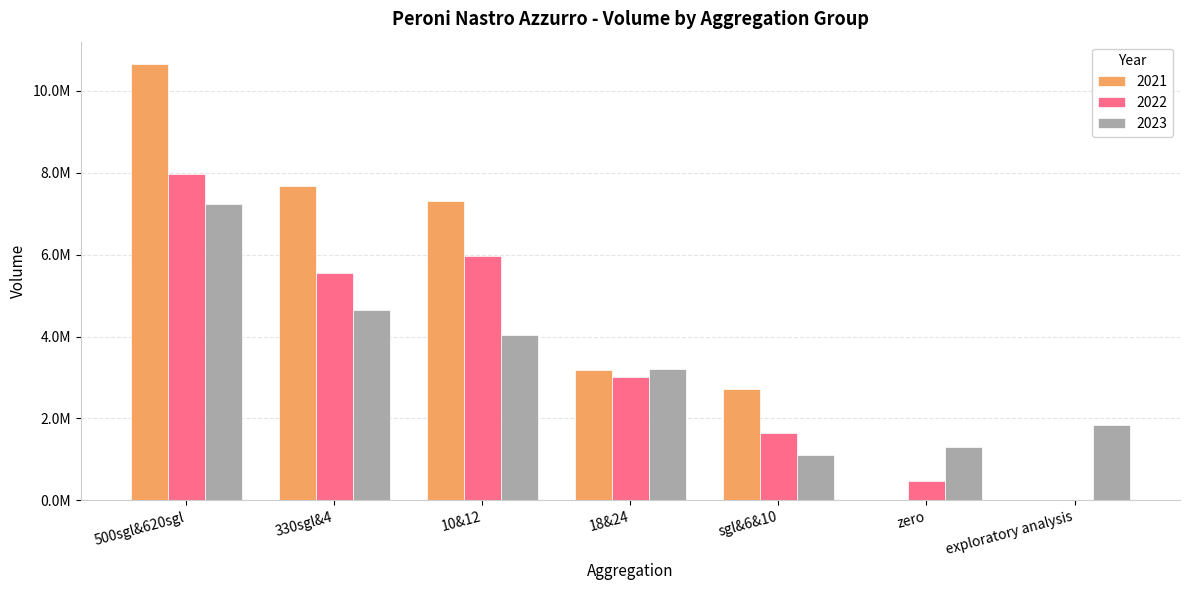

Does the chart contain stacked bars?

No